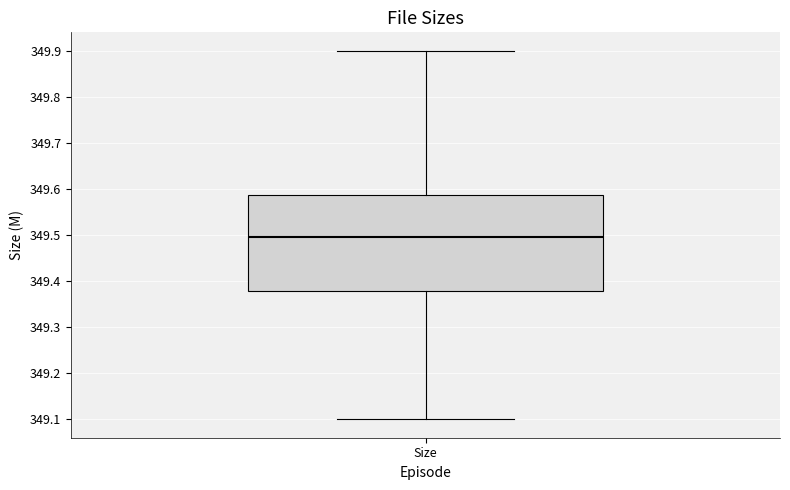

Read this box plot against the y-axis: the position of the median line, the range covered by the box, and the ends of both whiskers. The values are not printed on the chart, so give them approximately, as read against the axis.

median 349.50, box 349.38 to 349.59, whiskers 349.10 to 349.90